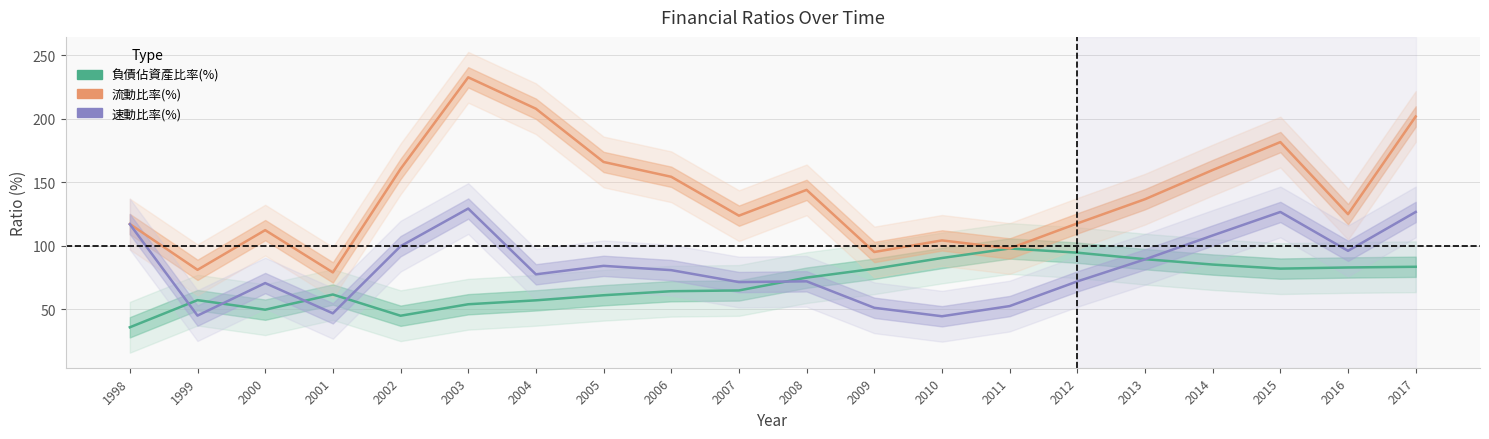

Which has a higher value, 2000 or 2015?

2015